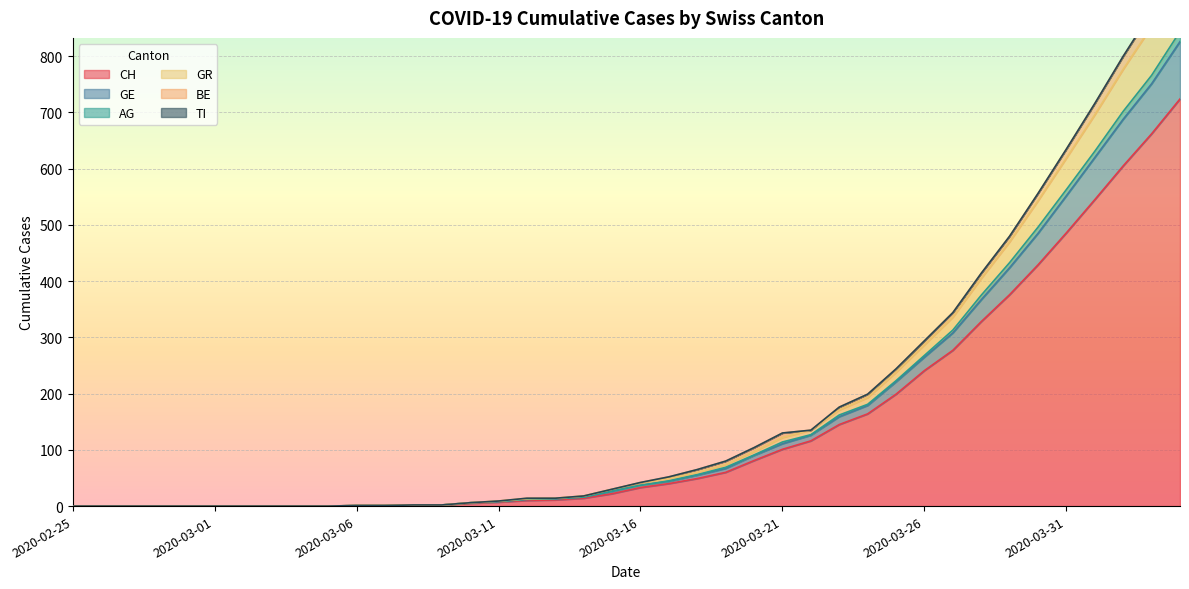

How many values in the GE series are below 42?

20